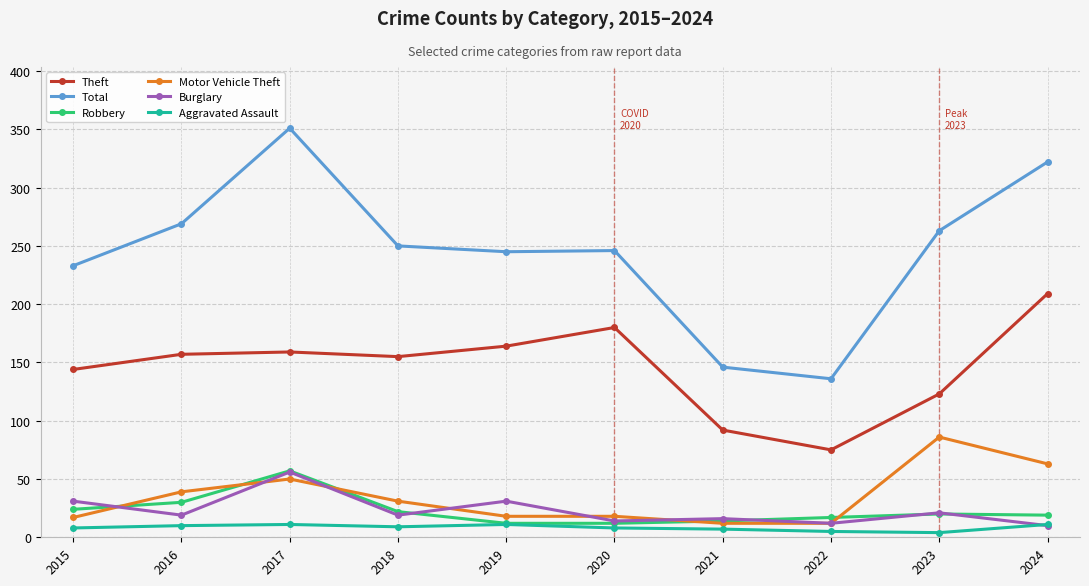

Which series has the widest spread of values?

Total